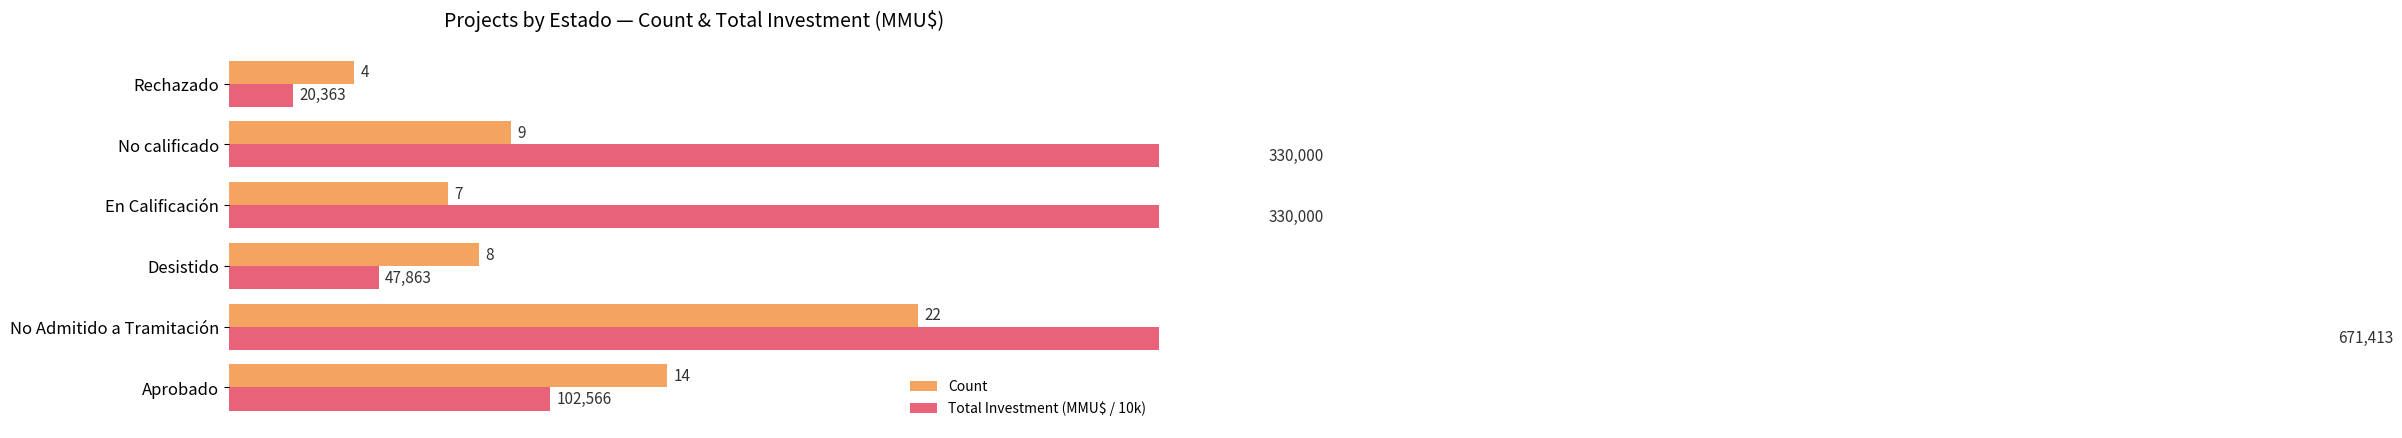

Is it true that Total Investment (MMU$ / 10k) equals 4.8 at Desistido?

True